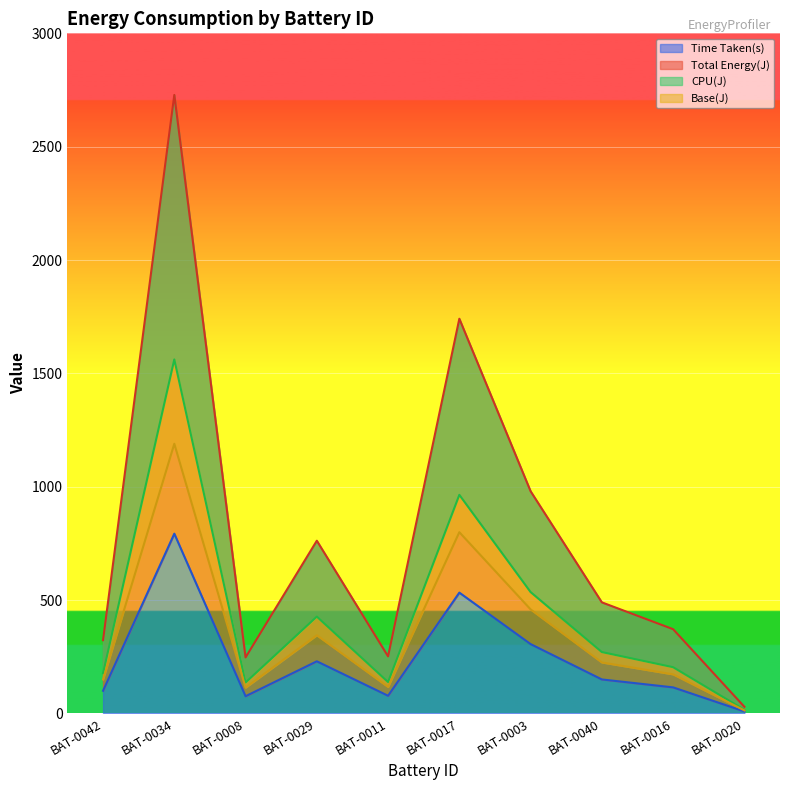

Where is CPU(J) nearest to the value 789?

BAT-0017